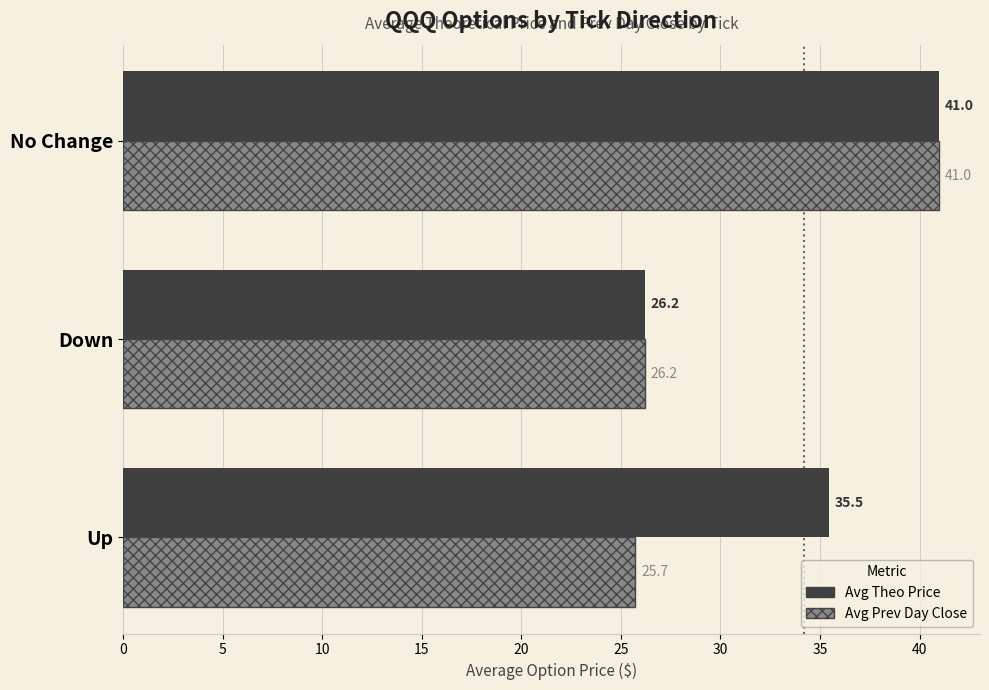

Is the value of Avg Prev Day Close at Down greater than the value of Avg Theo Price at Up?

No